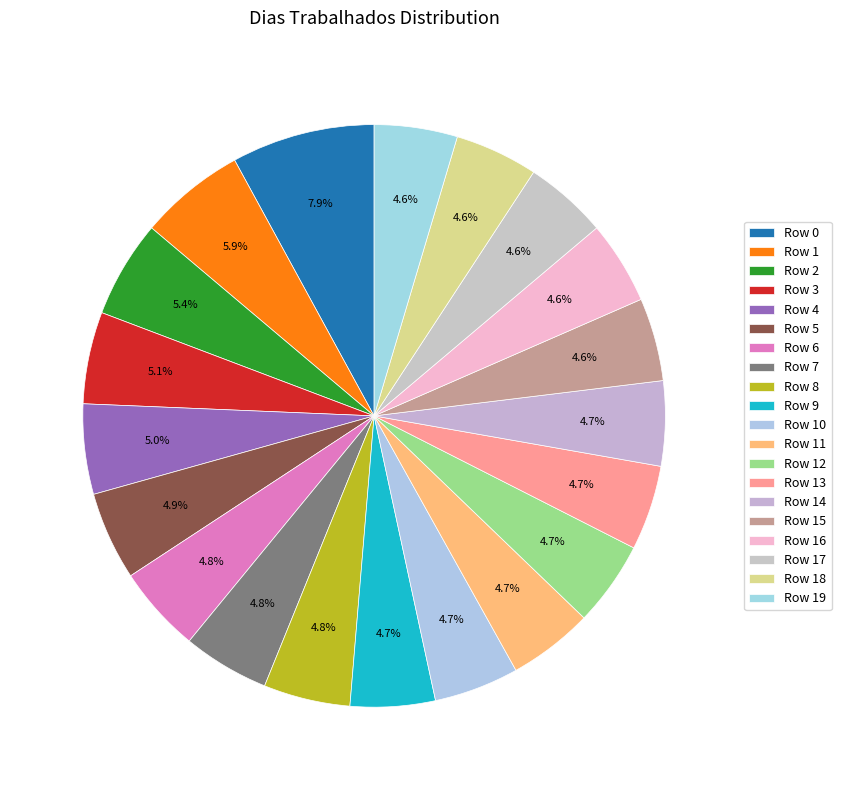

Which slice is the largest?

Row 0